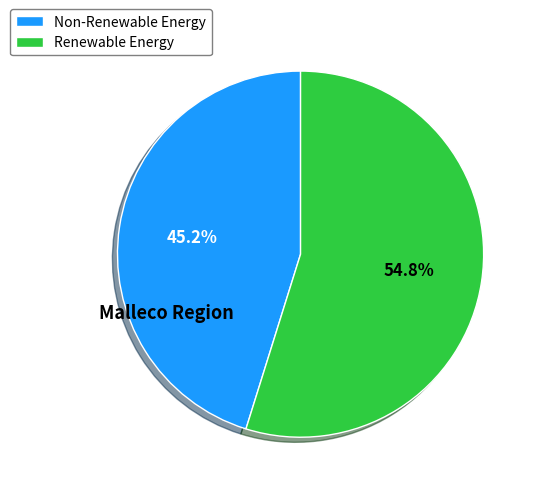

How many segments does this pie chart have?

2